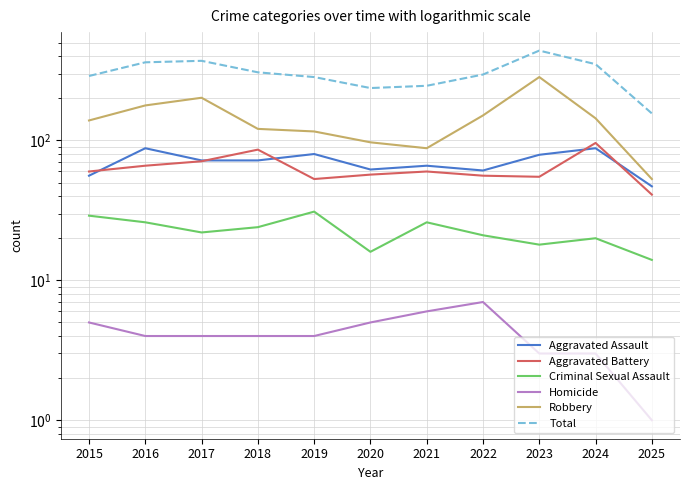

What is the difference between the Homicide values at 2019 and 2022?

3